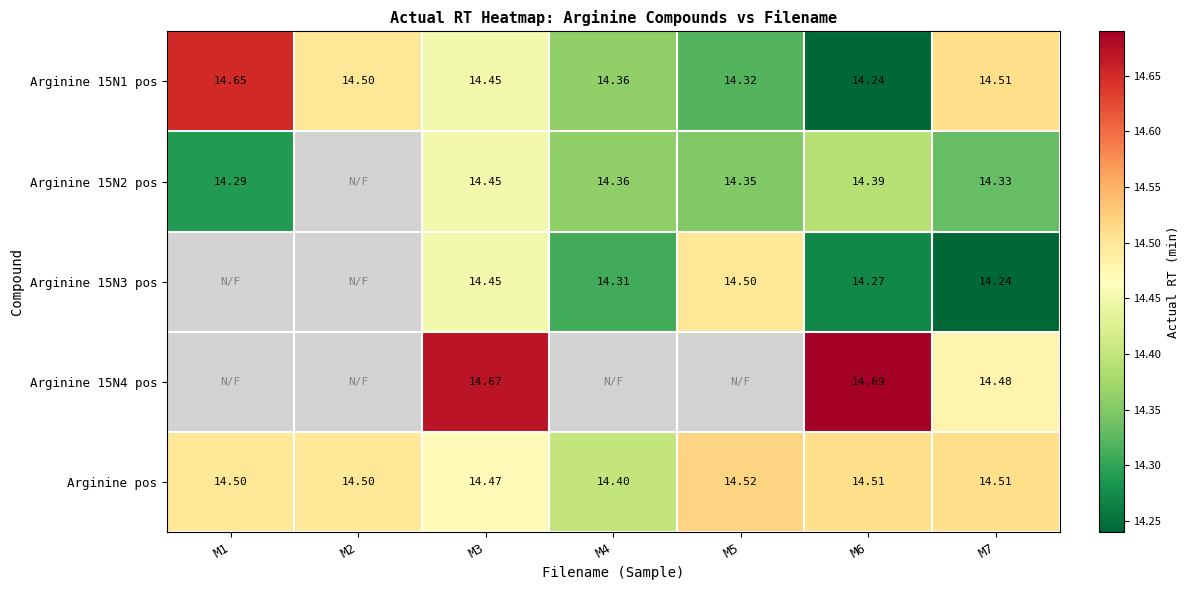

Where is Arginine 15N2 pos nearest to the value 14?

M1